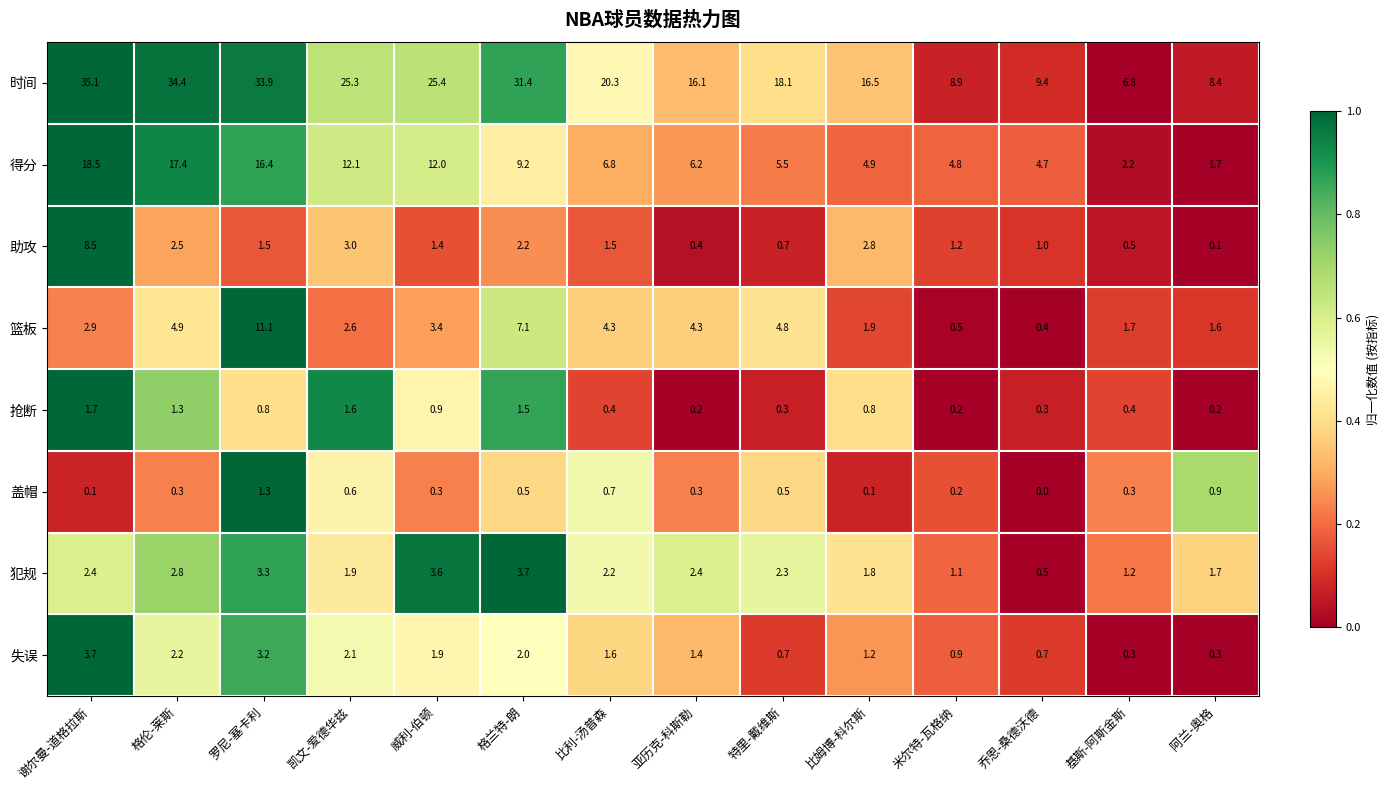

Which series has the widest spread of values?

时间